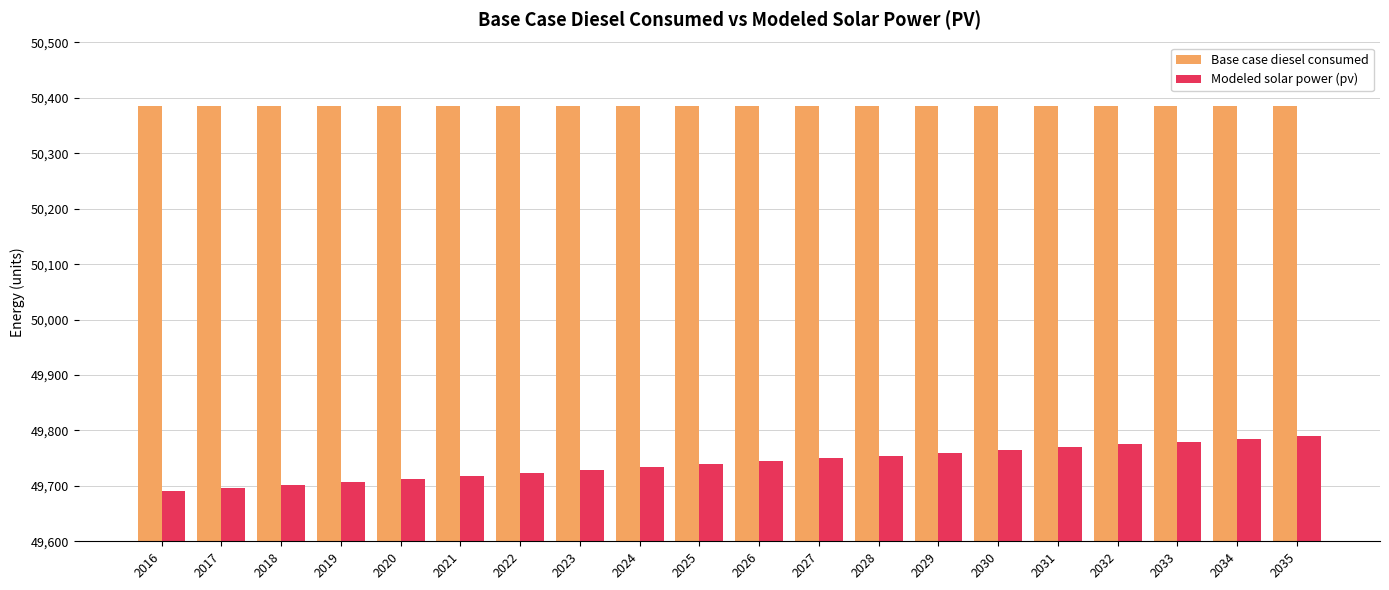

Is the value of Base case diesel consumed at 2016 greater than the value of Modeled solar power (pv) at 2024?

Yes